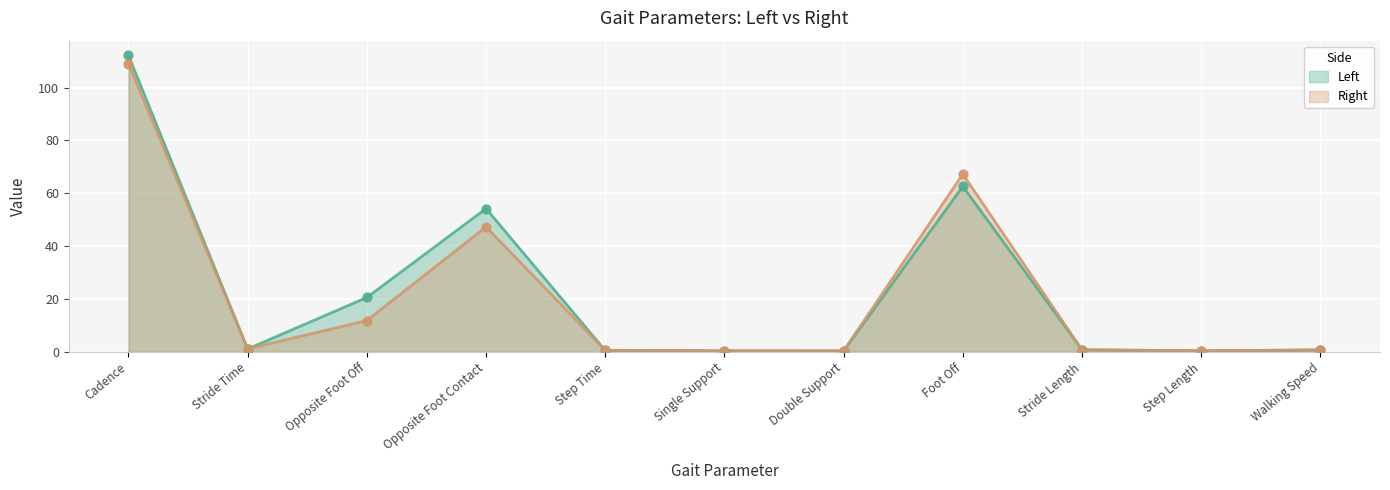

Which series reaches the minimum Y coordinate?

Left